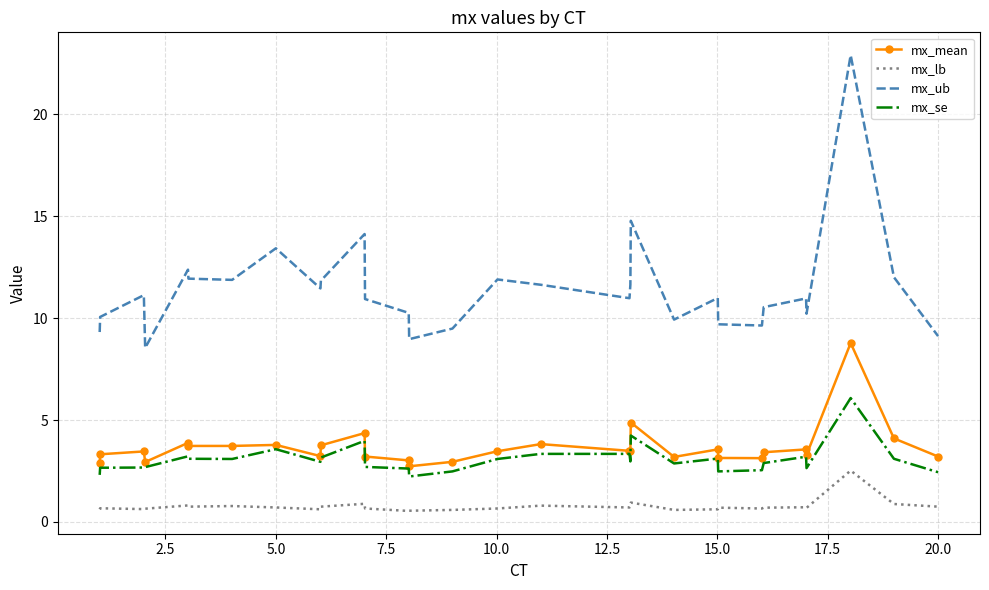

What is the maximum value shown in the chart?

22.9